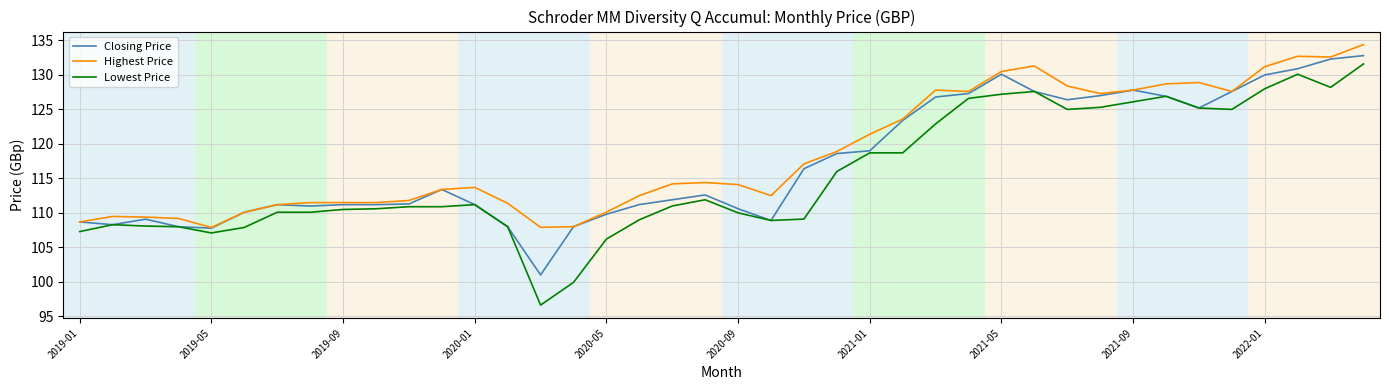

What is the maximum value shown in the chart?

134.4